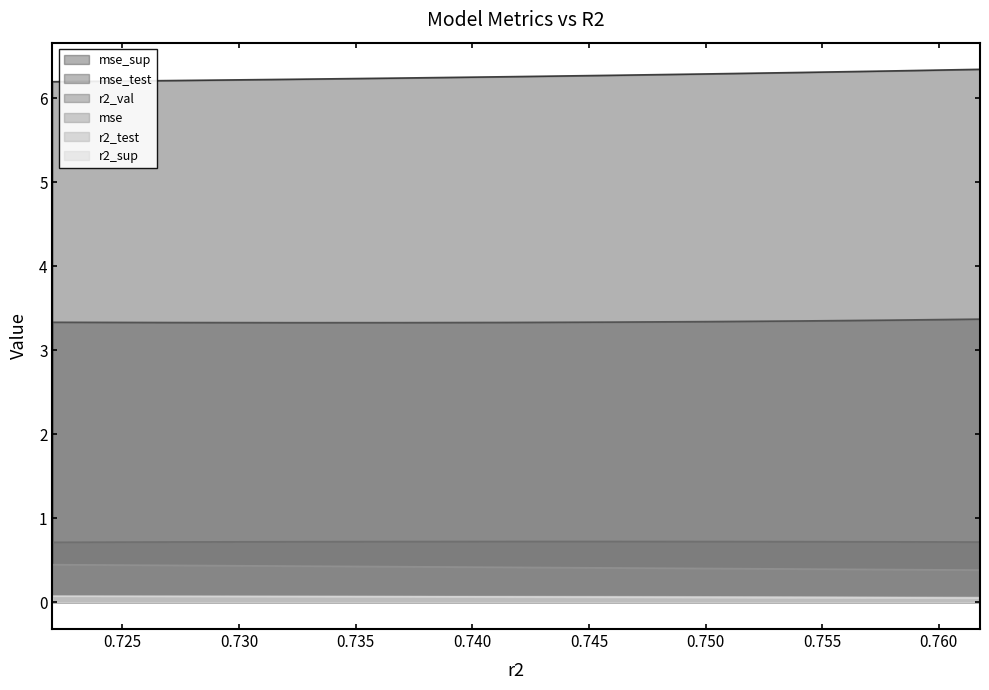

Which series has the largest total across all categories?

mse_sup